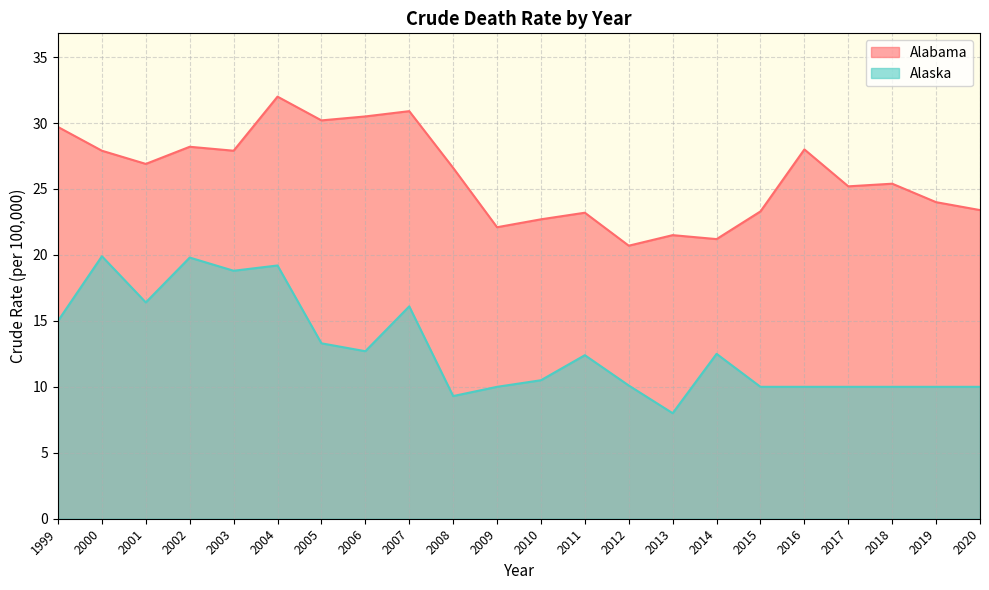

Is the value of Alabama at 2004 greater than the value of Alaska at 2004?

Yes